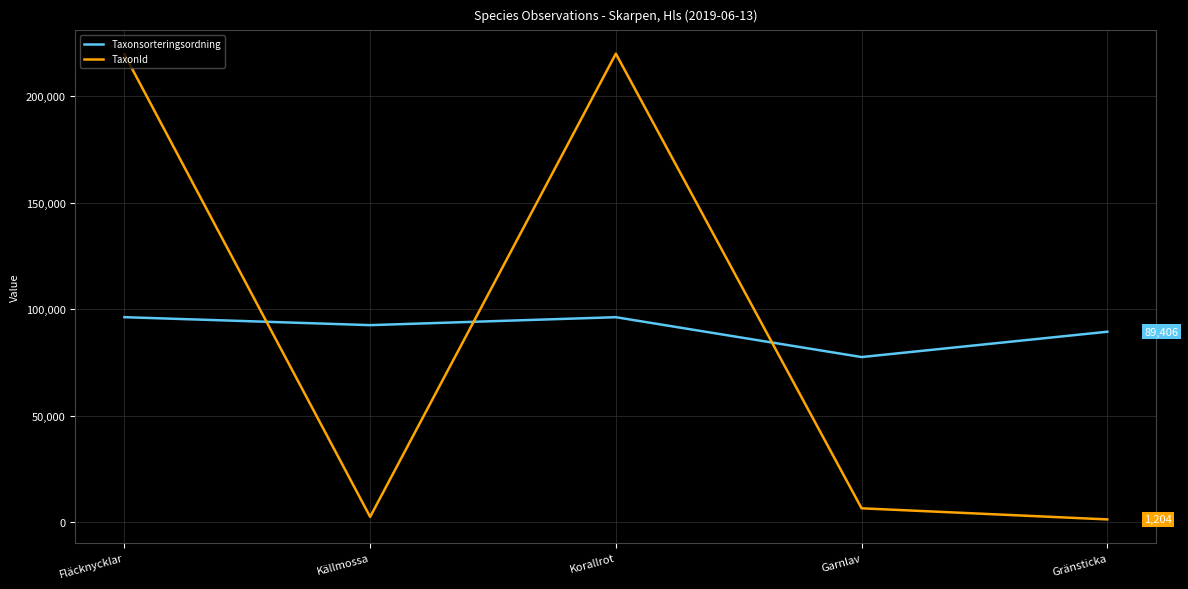

The Taxonsorteringsordning series shows 96237 at Korallrot. True or false?

True